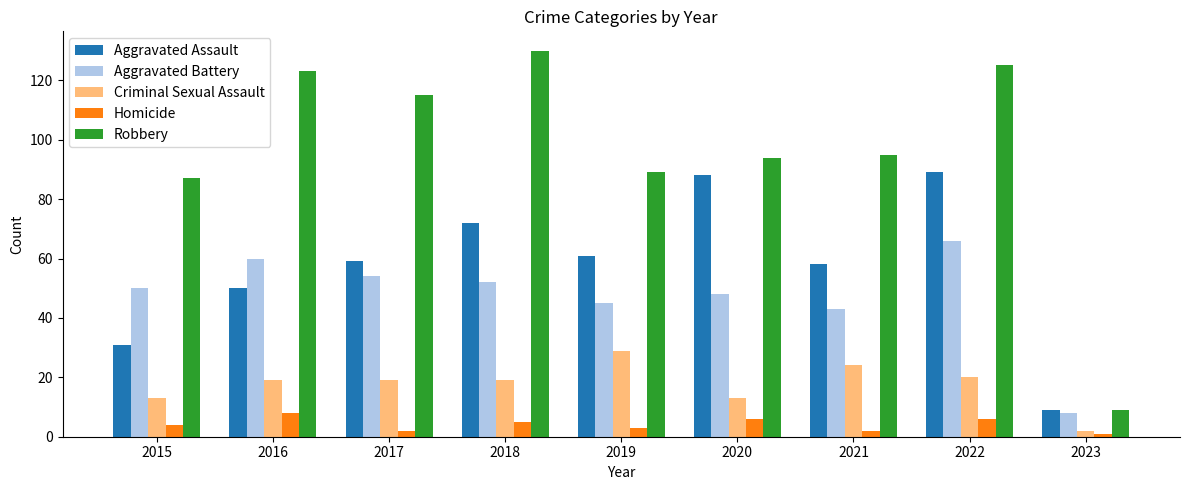

At how many categories does at least one series exceed 82?

8